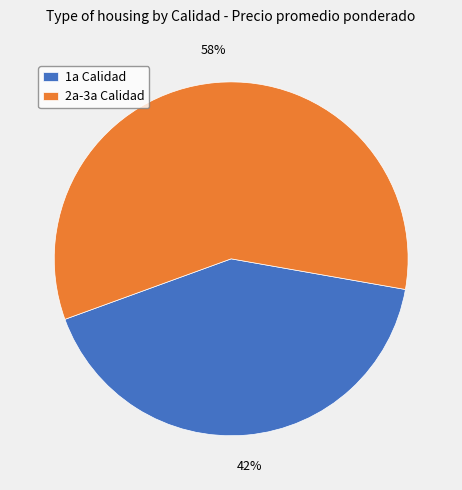

What is the ratio of the value at 2a-3a Calidad to the value at 1a Calidad?

1.4